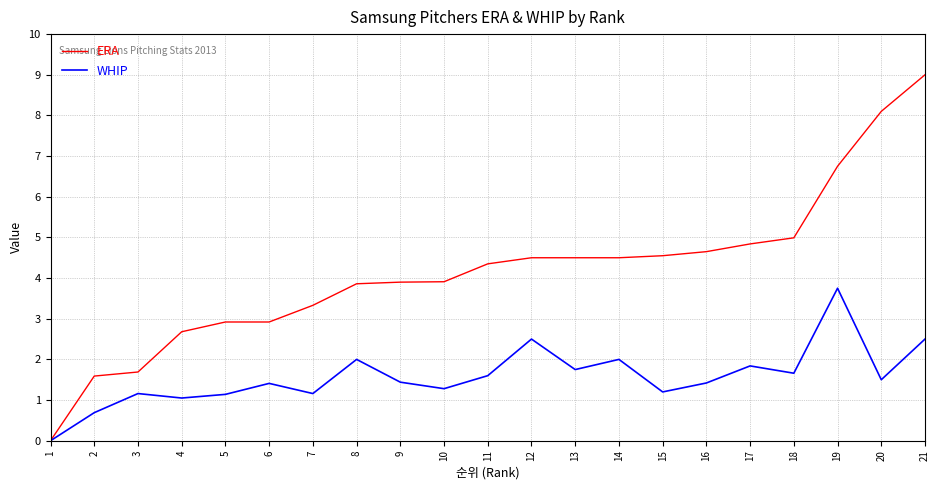

How many categories are shown in the chart?

21